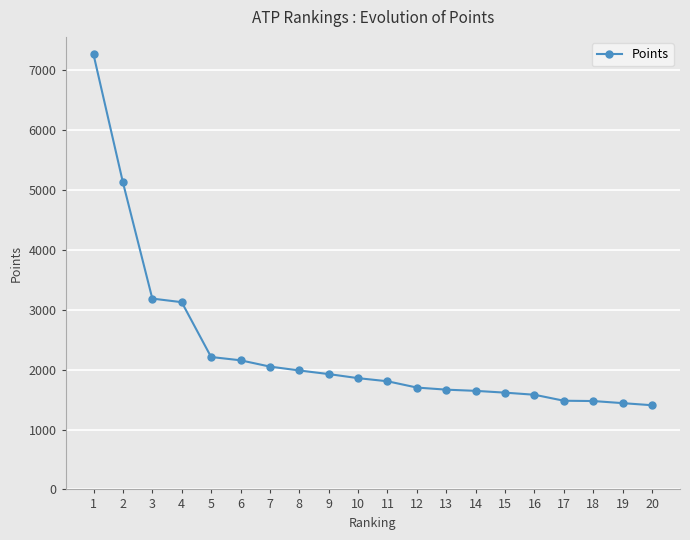

What is the ratio of the value at 18 to the value at 8?

0.7